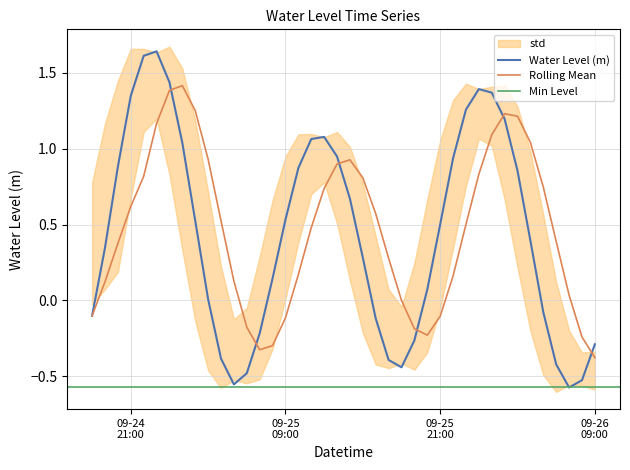

Count the number of categories in the chart.

40